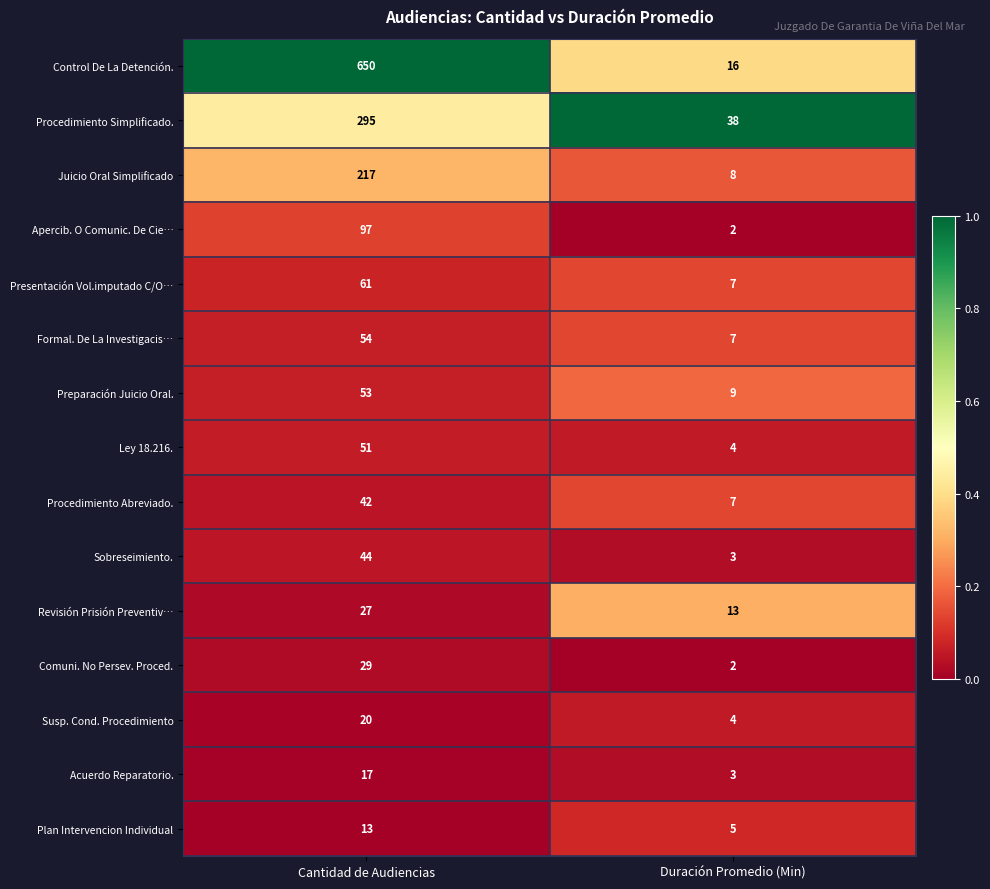

Is it true that Procedimiento Abreviado. equals 24 at Cantidad de Audiencias?

False